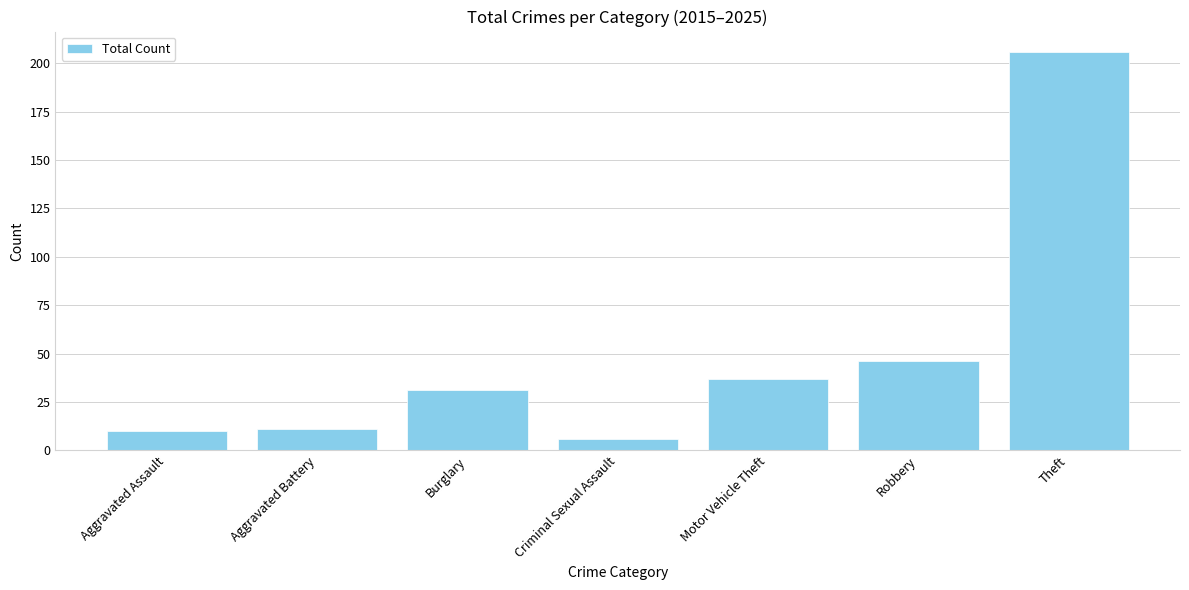

Where is the data nearest to the value 106?

Robbery